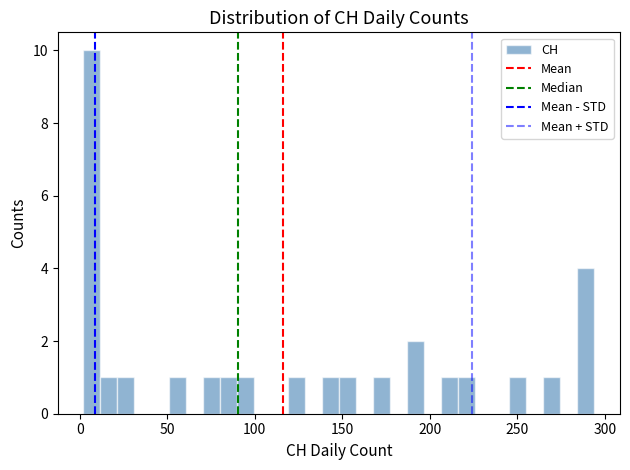

Around what value on the x-axis is the tallest bar? Give the approximate position of its centre, as read against the axis.

5